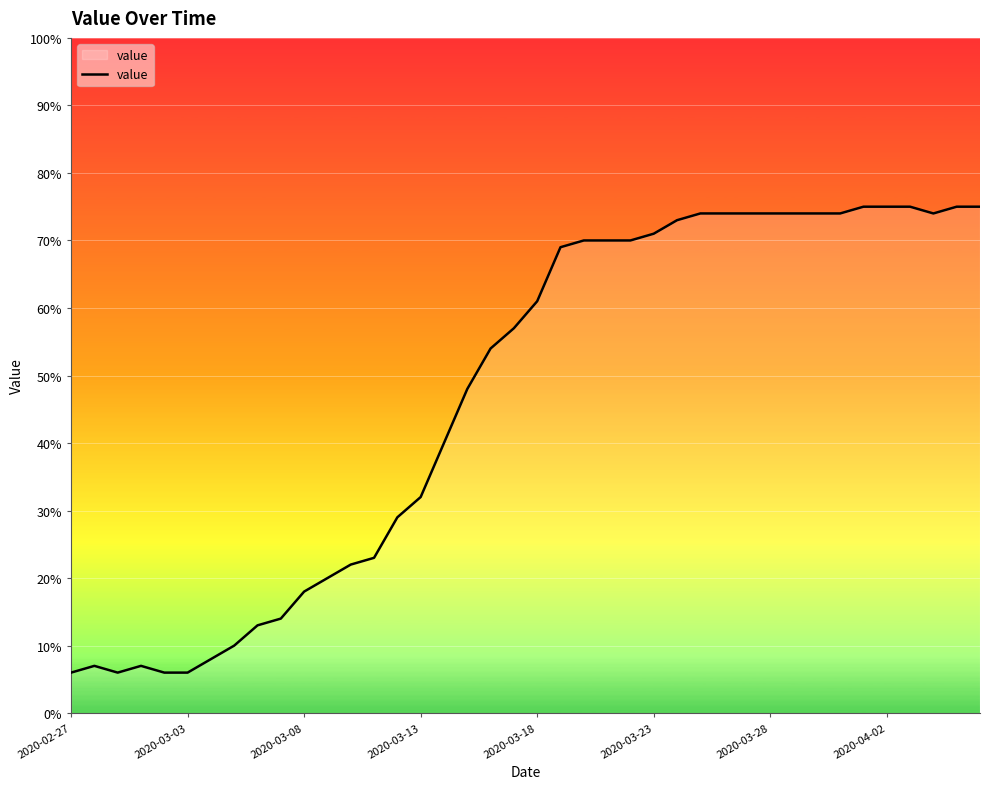

What is the maximum value shown in the chart?

75